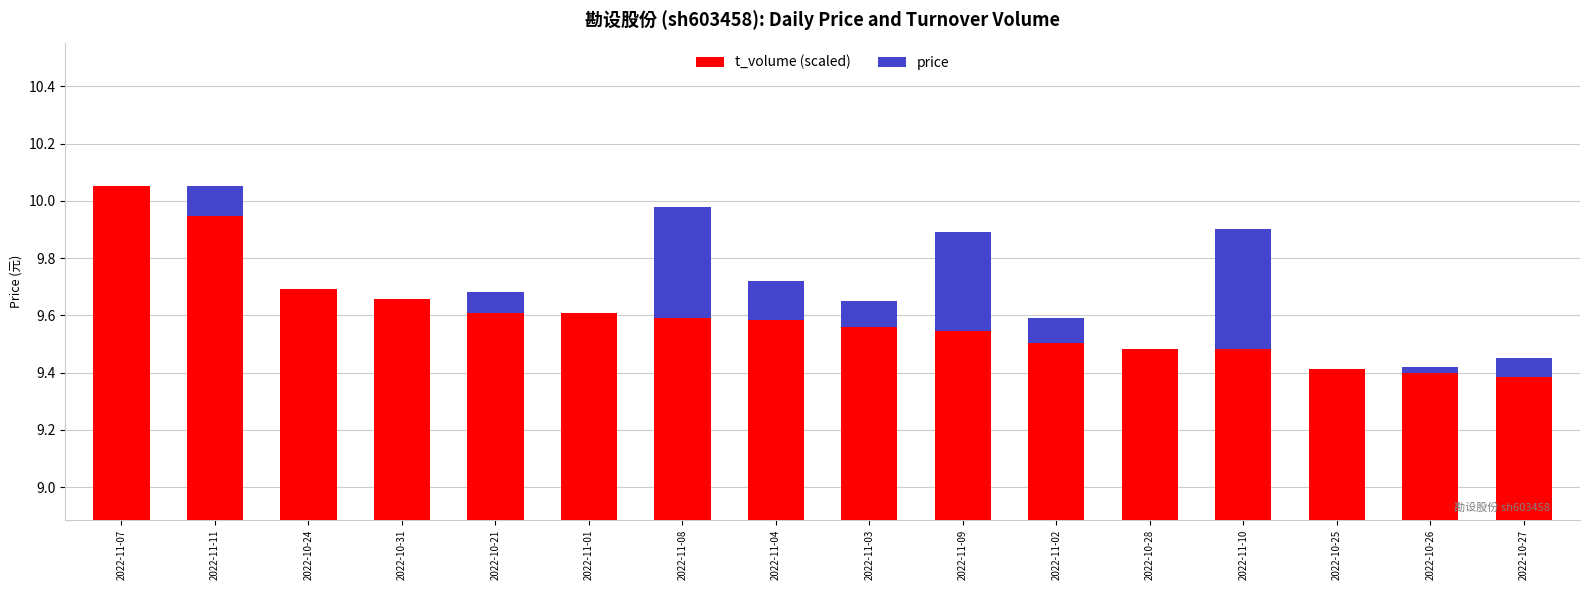

What is the label of the 8th bar from the right?

2022-11-03